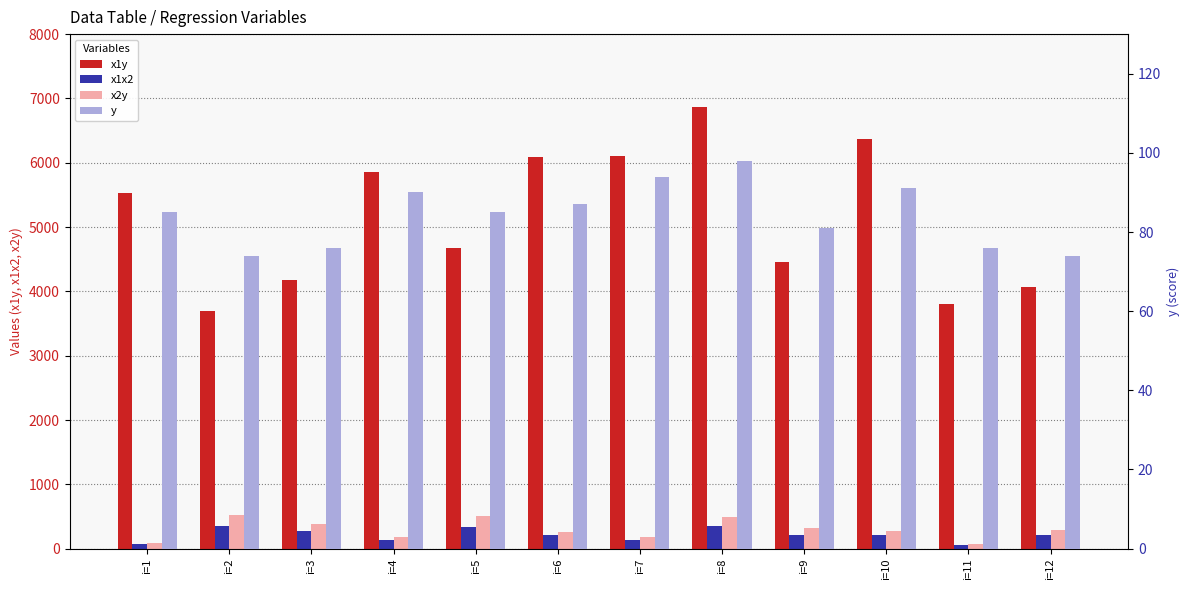

What are all the series names shown in the legend?

x1y, x1x2, x2y, y